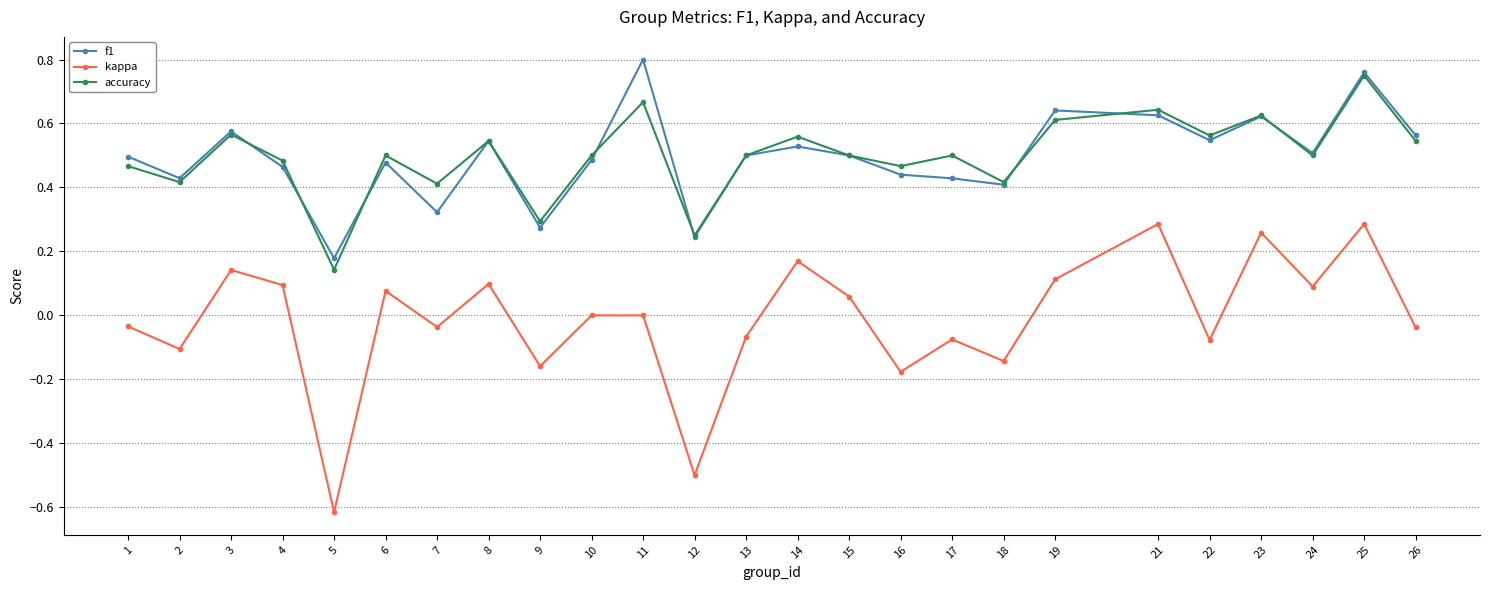

Where is accuracy nearest to the value 0?

5